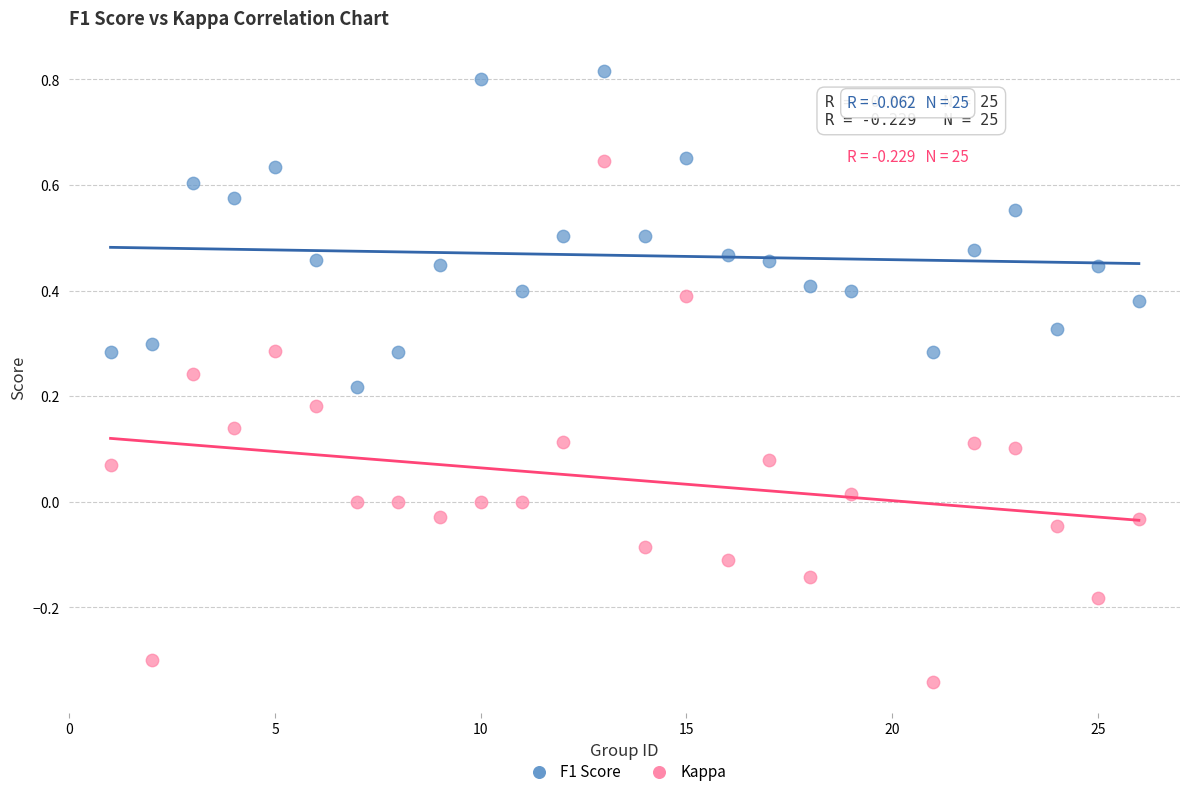

Which series has the largest Y range (max minus min)?

Kappa